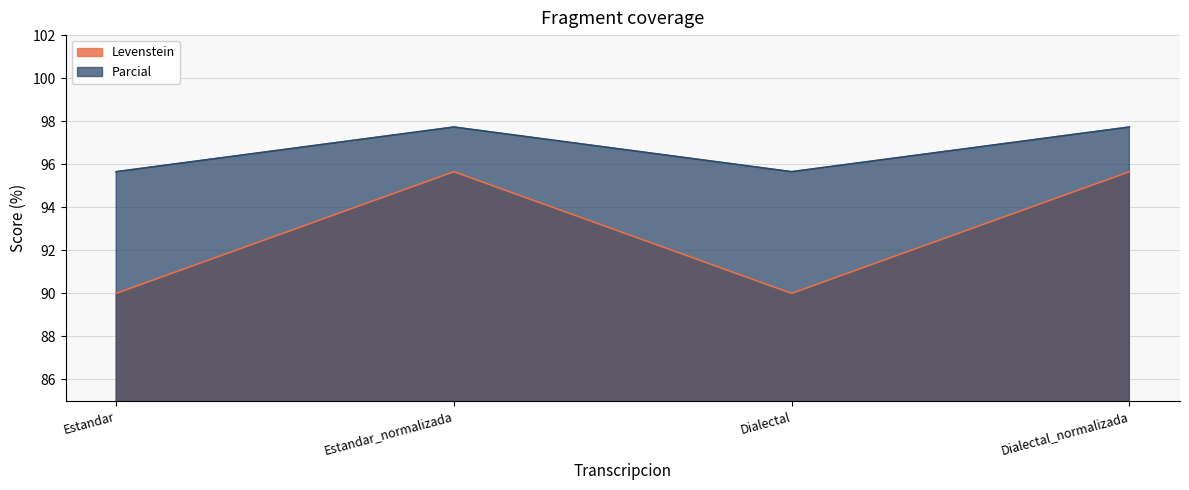

True or false: Parcial and Levenstein intersect in this chart.

False